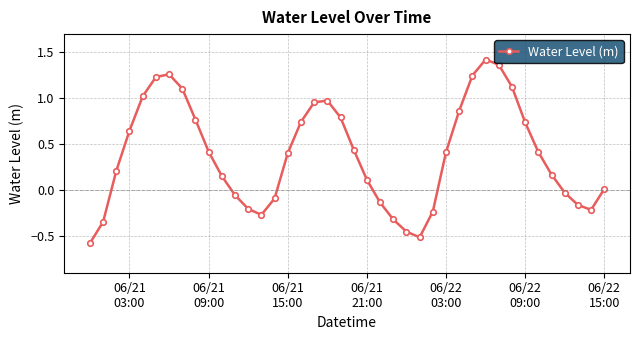

How many data points are less than 0?

14